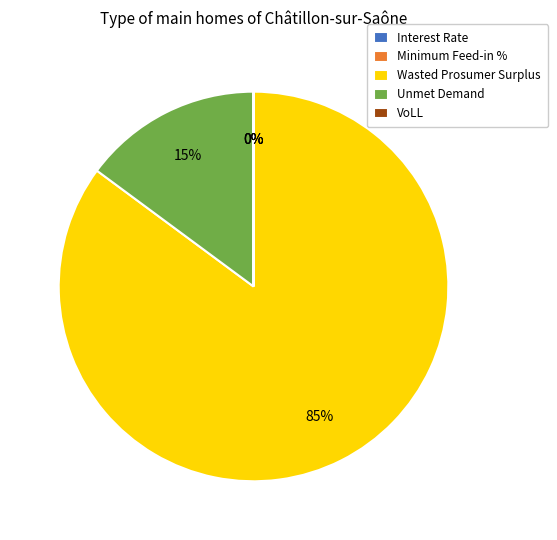

What is the largest slice in the pie chart?

Wasted Prosumer Surplus